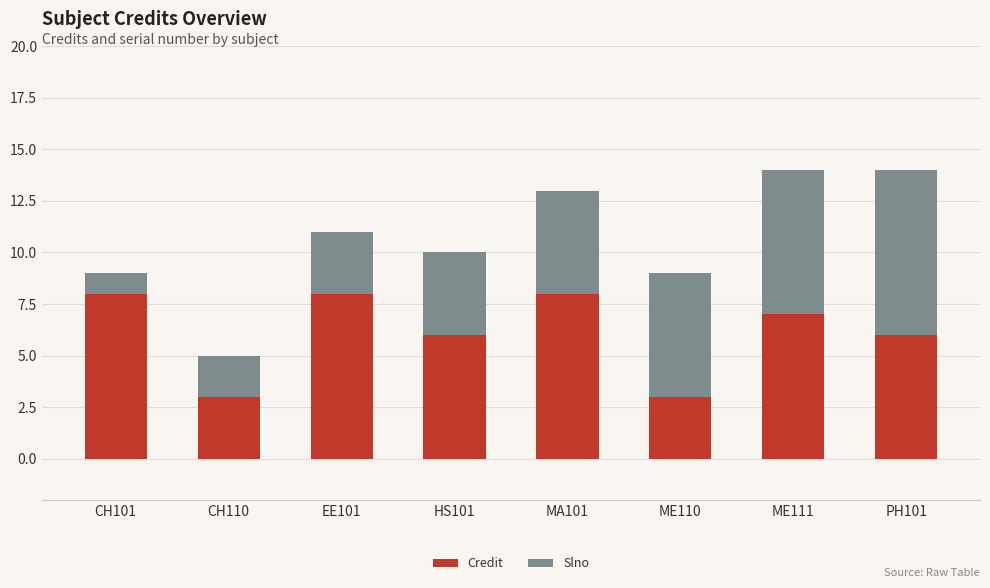

The Credit series shows 3 at MA101. True or false?

False